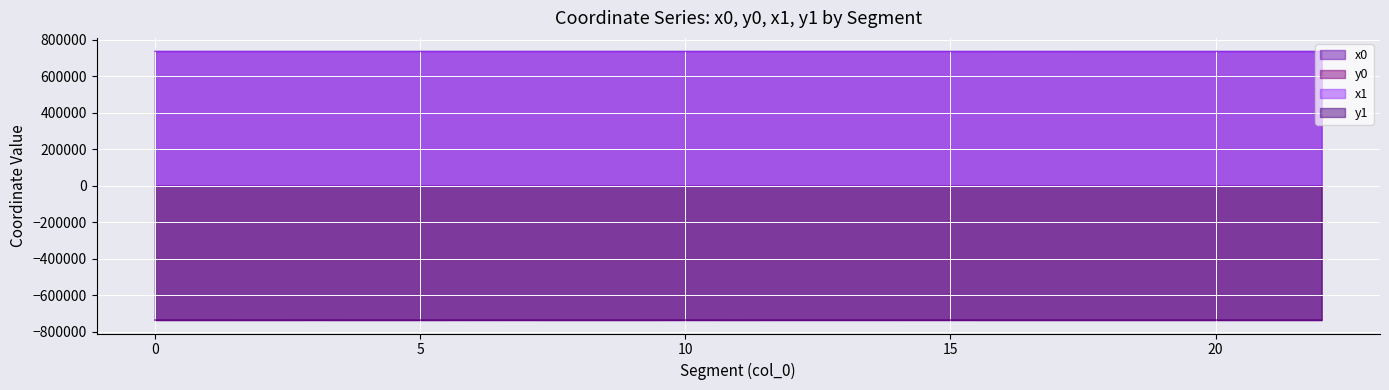

Reading left to right, extract all data points from this chart.

x0: 737127.3	737133.4	737157.1	737133.4	737157.1	737157.1	737104.4	737133.8	737152.1	737160.7	737104.4	737126.8	737081.7	737081.7	737033.4	737033.4	736935.1	736935.1	737014.1	737014.1	737008.9	737032.1	737032.1
y0: -737063.5	-737046.1	-737125.0	-737046.1	-737125.0	-737125.0	-736991.5	-737041.7	-737129.7	-737122.7	-736991.5	-737118.4	-736976.8	-736976.8	-737028.4	-737028.4	-737107.1	-737107.1	-737125.9	-737125.9	-737146.9	-737137.8	-737137.8
x1: 737121.6	737131.3	737152.1	737133.6	737152.1	737160.7	737104.4	737132.0	737126.8	737173.2	737100.3	737124.6	737089.4	737070.4	737042.7	737005.8	736950.7	736943.3	736996.7	737019.5	737015.1	737019.5	737027.4
y1: -737074.6	-737055.6	-737119.8	-737045.5	-737129.7	-737122.7	-736995.6	-737041.3	-737118.4	-737115.1	-736986.5	-737117.4	-736978.9	-737001.0	-737023.2	-737043.8	-737088.1	-737104.3	-737114.4	-737129.5	-737137.1	-737129.5	-737145.4